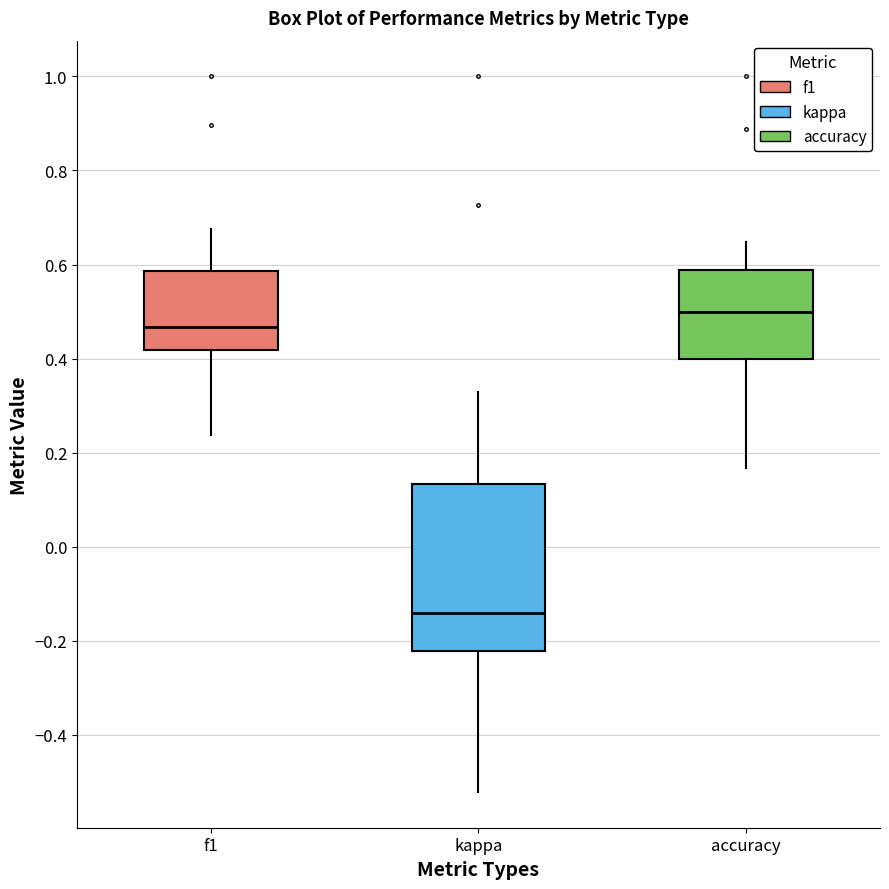

Reading left to right, read every box against the y-axis: the position of its median line, the range the box covers, and the ends of its whiskers. The values are not printed on the chart, so give them approximately, as read against the axis.

f1: median 0.46, box 0.42 to 0.58, whiskers 0.24 to 0.68
kappa: median -0.14, box -0.22 to 0.14, whiskers -0.52 to 0.32
accuracy: median 0.50, box 0.40 to 0.58, whiskers 0.16 to 0.64